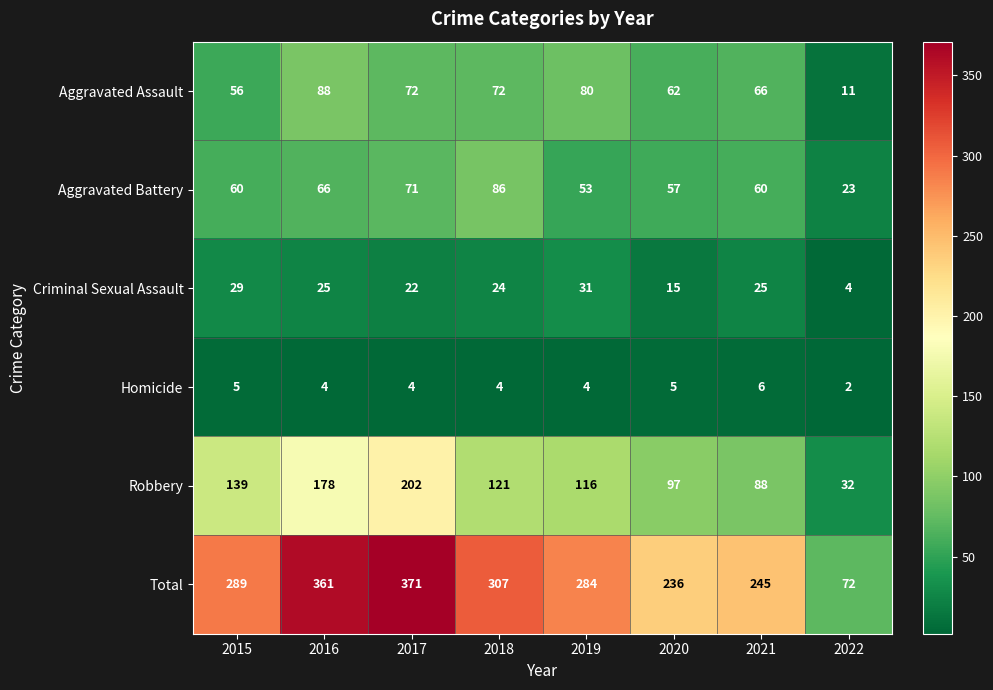

The Total series shows 361 at 2016. True or false?

True